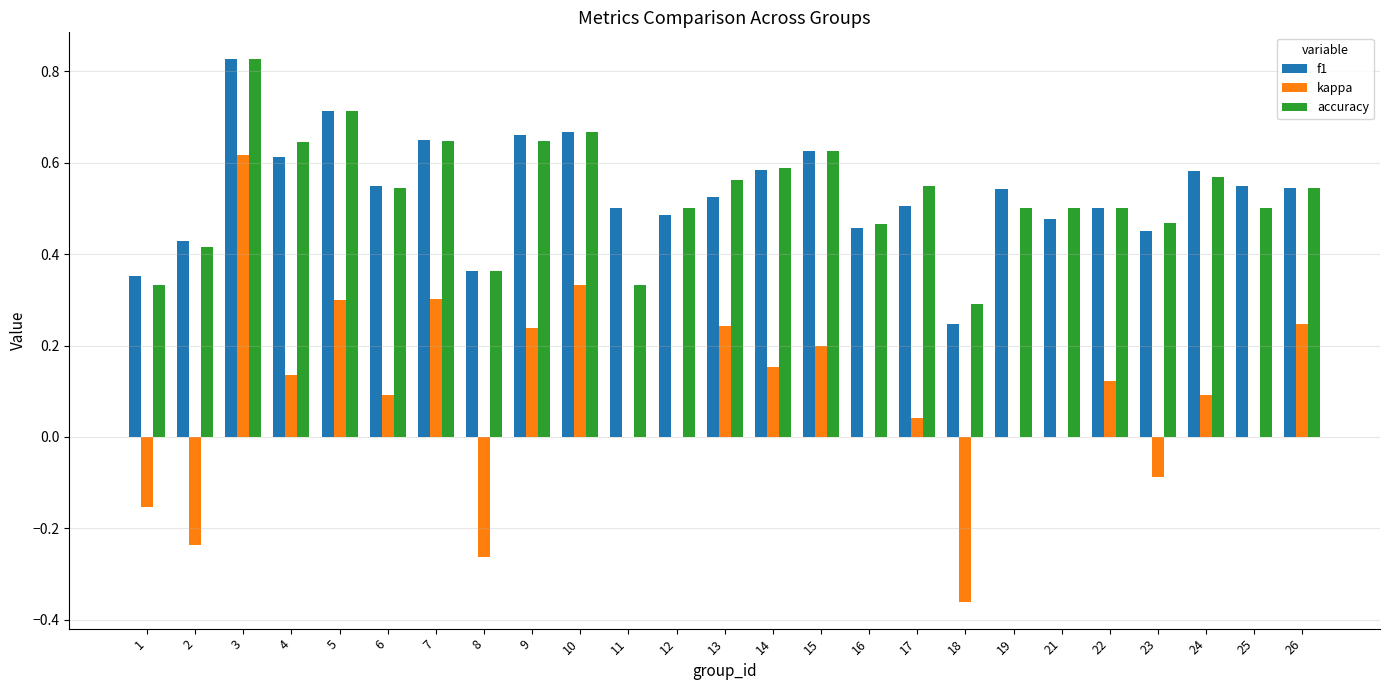

What are all the series names shown in the legend?

f1, kappa, accuracy